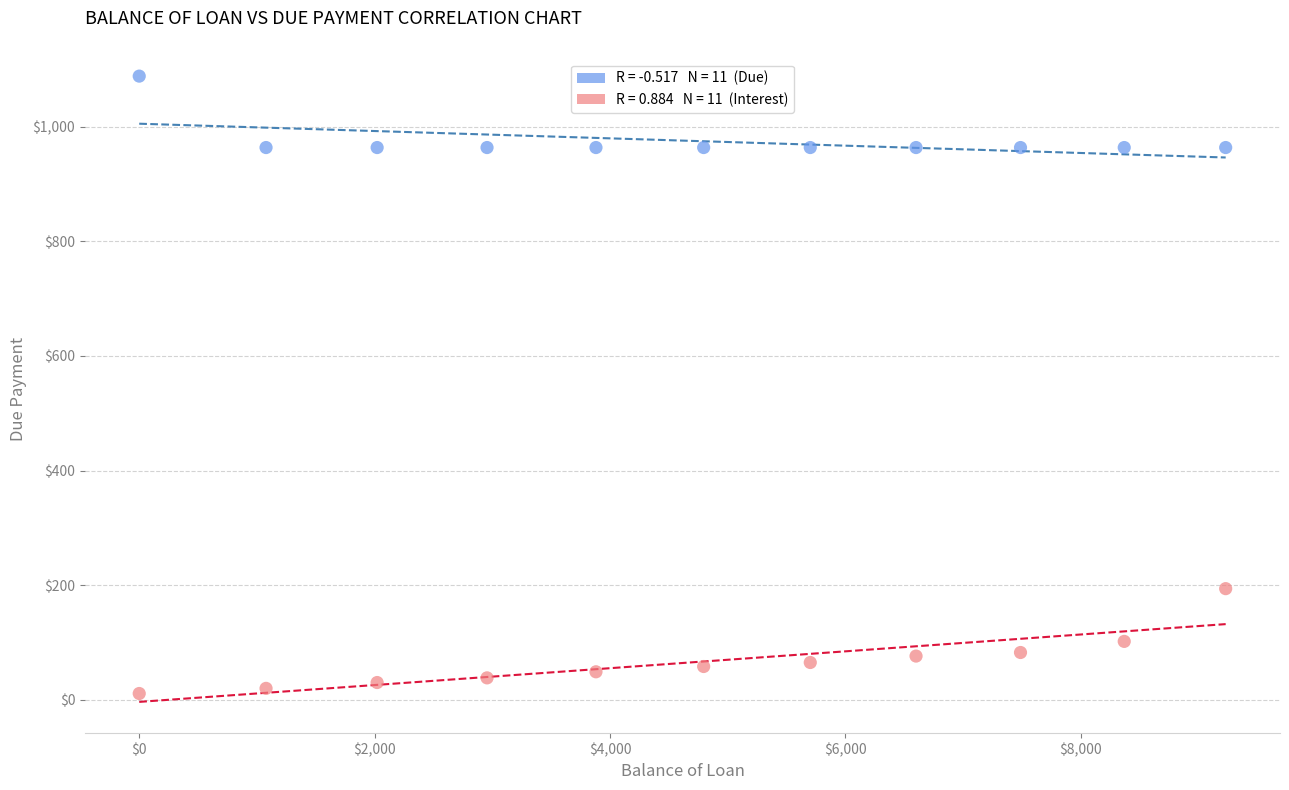

Across all data points, what is the range of X values (max minus min)?

9230.2